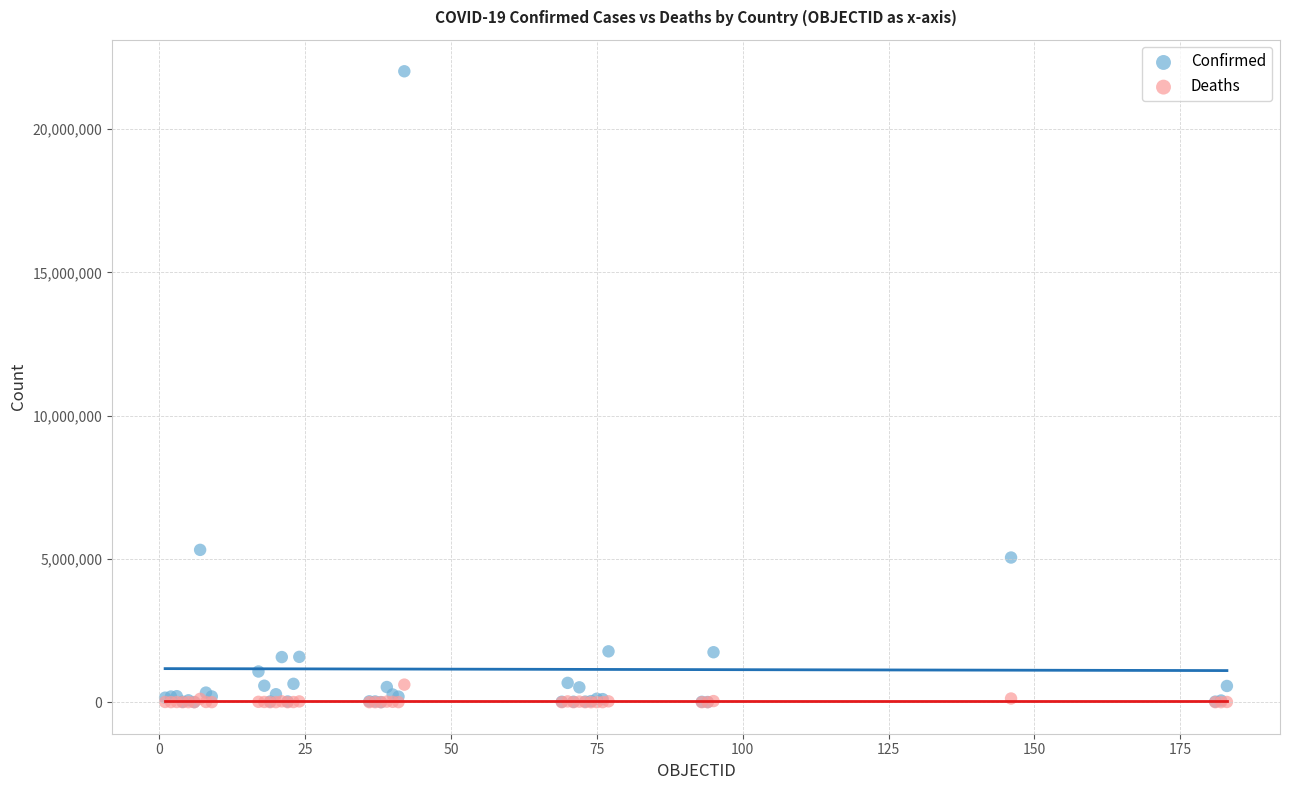

In the Confirmed series, what Y value is closest to 11009954?

5315348